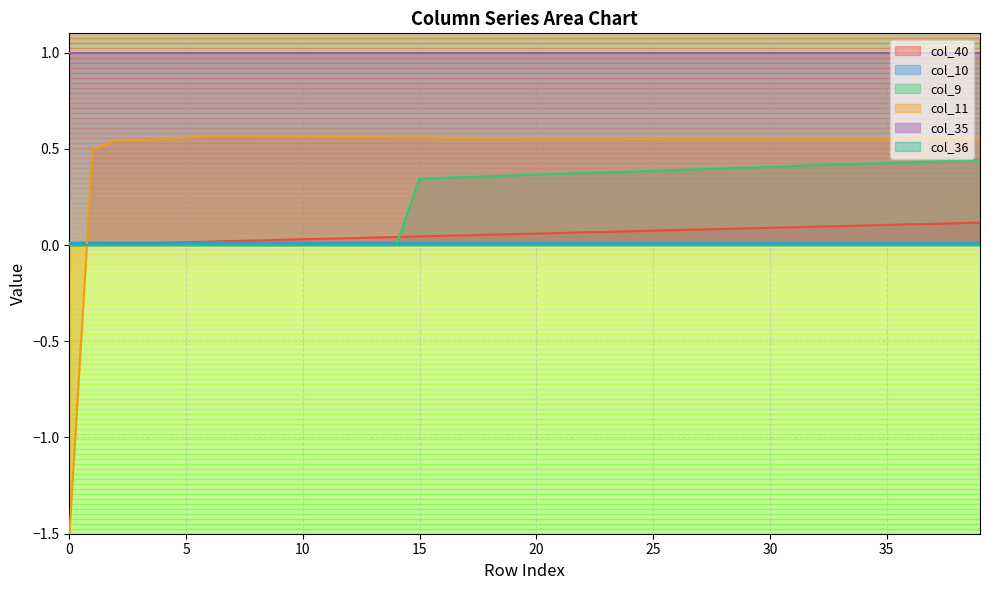

What is the smallest value displayed?

-1.5